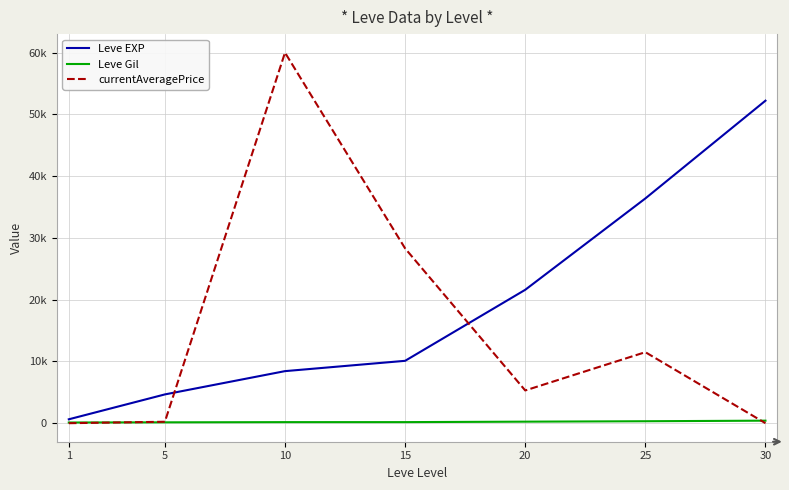

What are all the series names shown in the legend?

Leve EXP, Leve Gil, currentAveragePrice